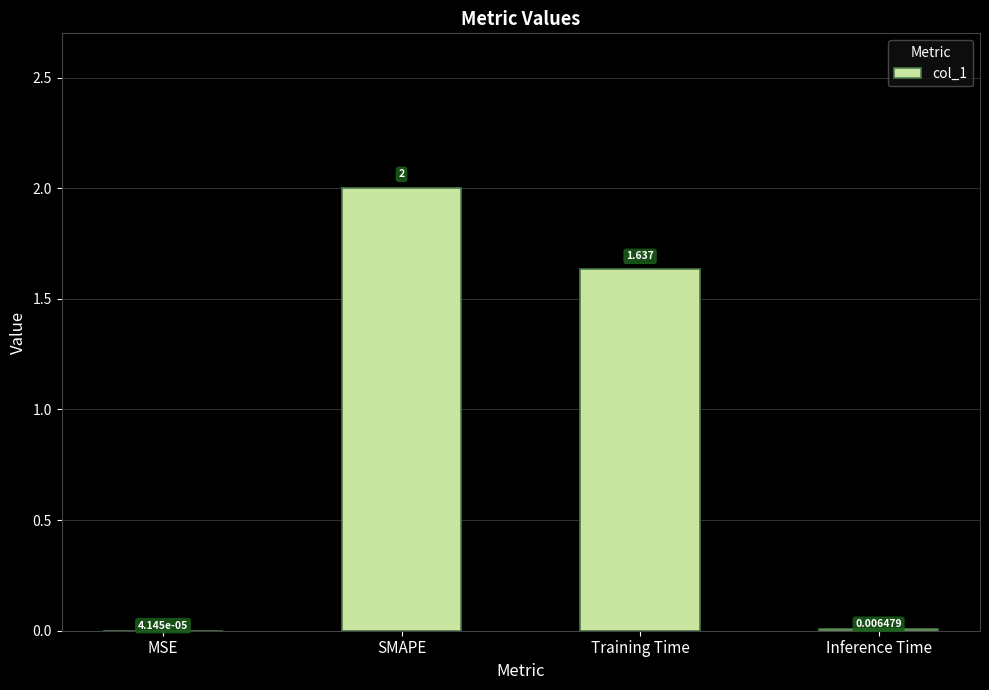

Where does the data first go above 1?

SMAPE